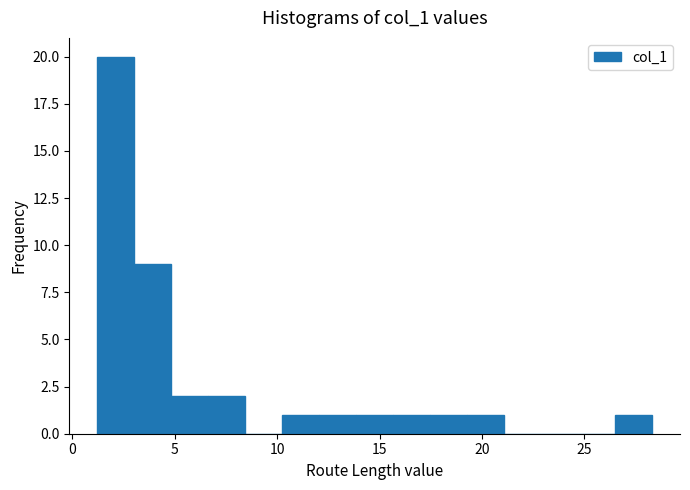

Read against the x-axis, roughly where is the centre of the tallest bar?

2.0